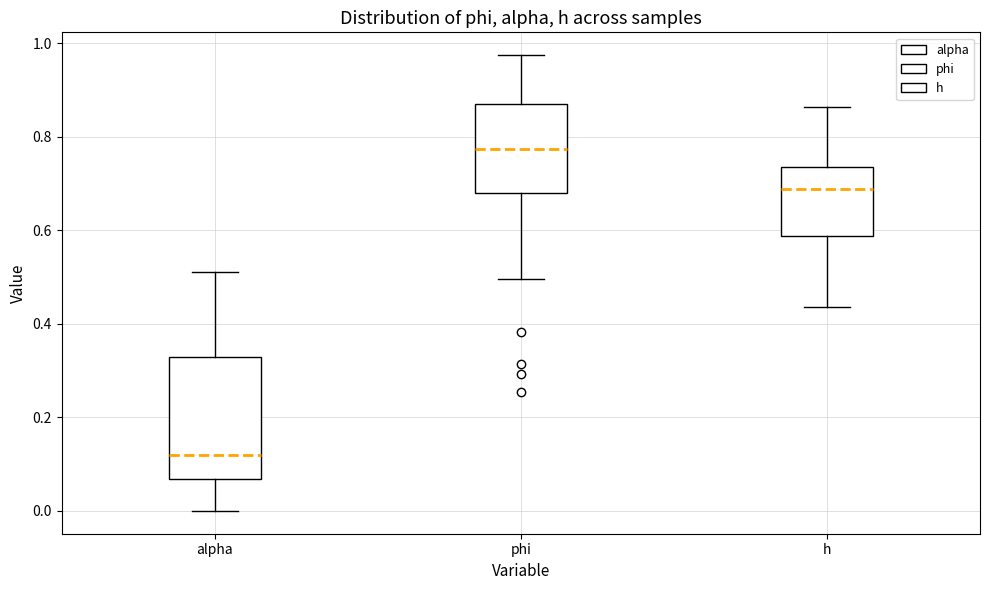

Which box is the tallest, from its lower edge to its upper edge?

alpha